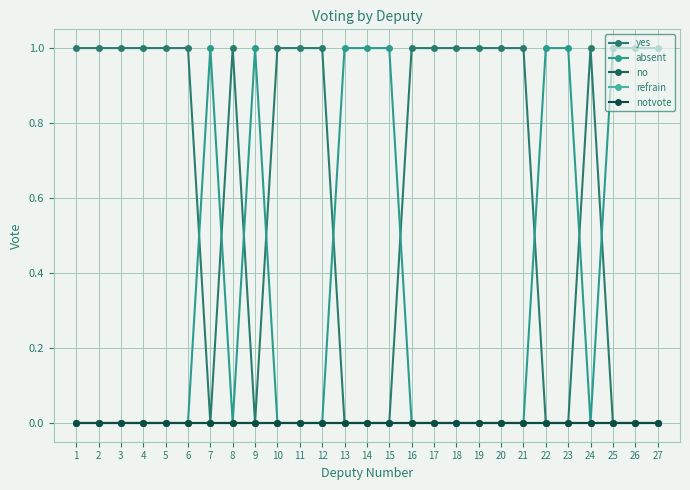

Is this an area chart (filled region under the line)?

No